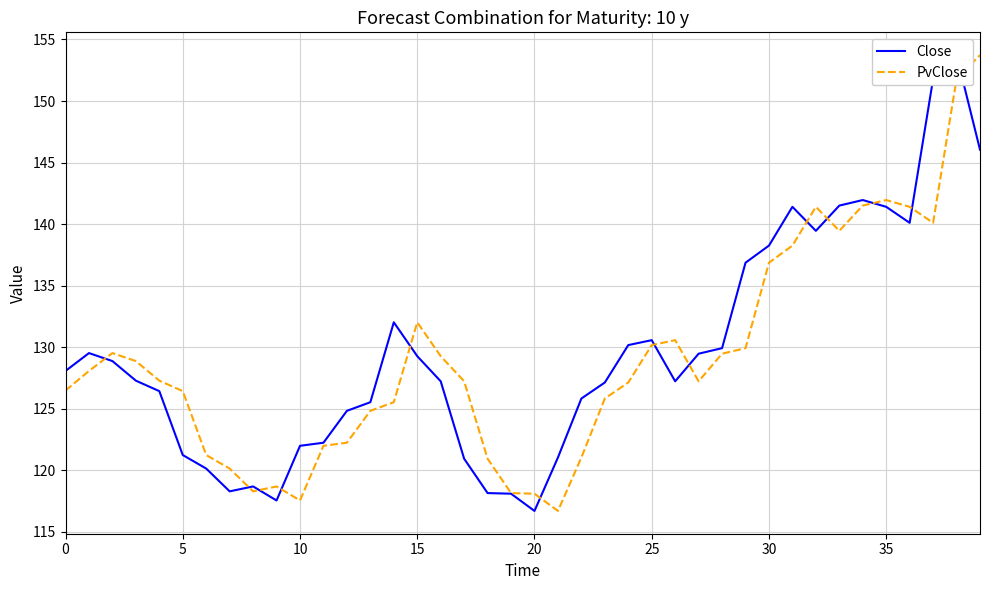

What is the value of the PvClose point at the 37th from the left?

141.4